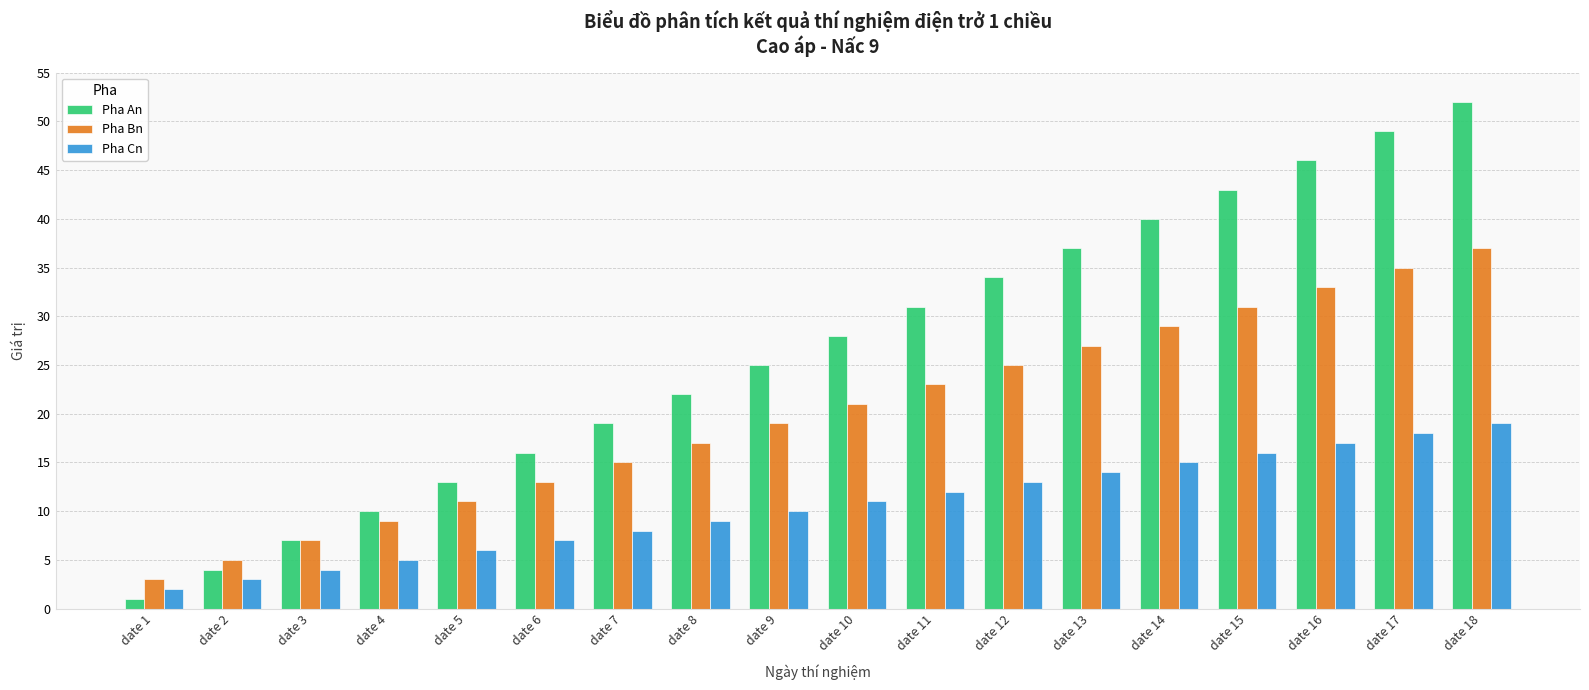

Rank the categories by Pha Cn value from lowest to highest.

date 1, date 2, date 3, date 4, date 5, date 6, date 7, date 8, date 9, date 10, date 11, date 12, date 13, date 14, date 15, date 16, date 17, date 18